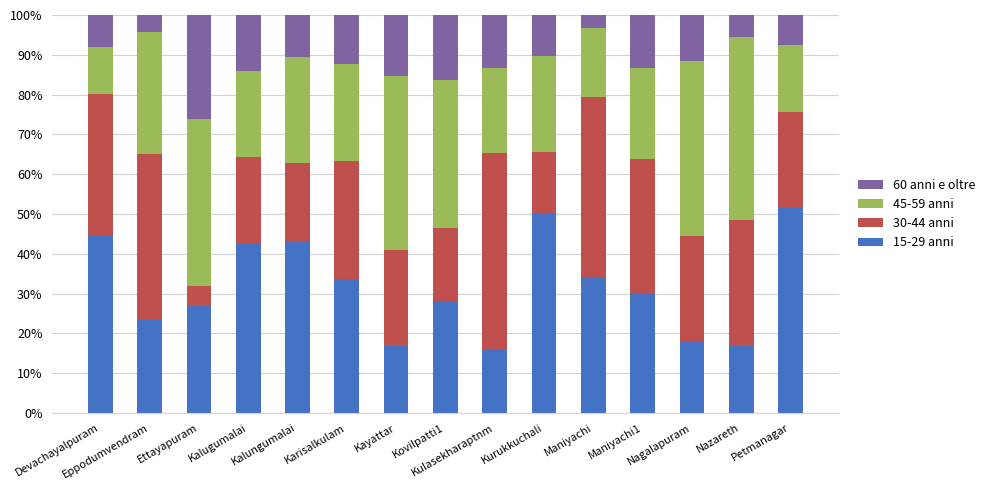

What is the highest value of the 15-29 anni series?

51.5